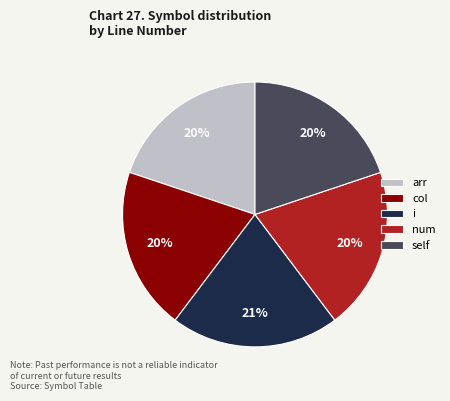

Is it true that num is 20% of the pie?

True